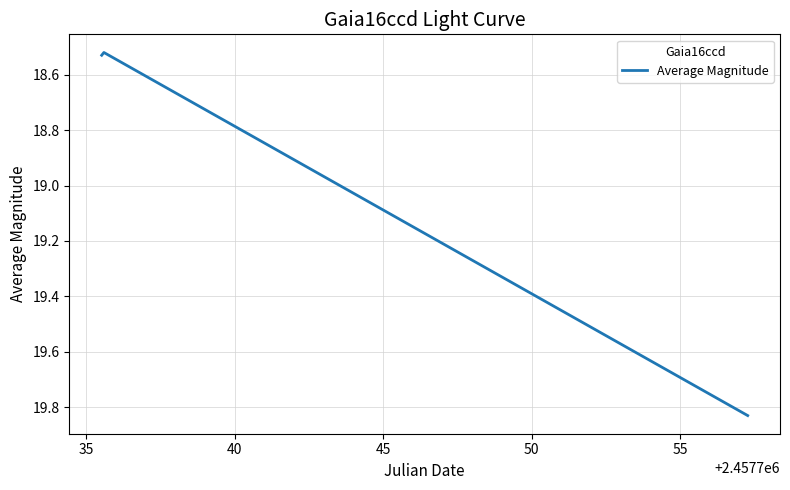

What is the average value?

19.0